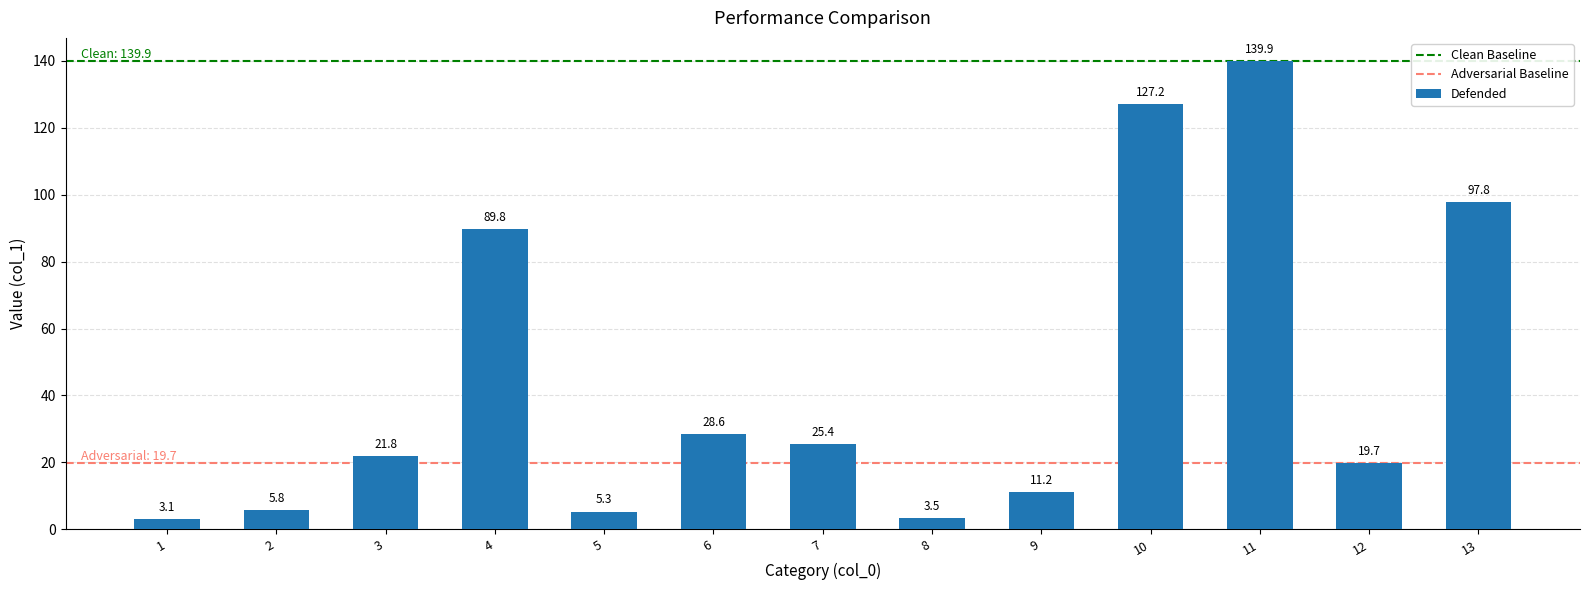

Which category has the highest value across all series?

11